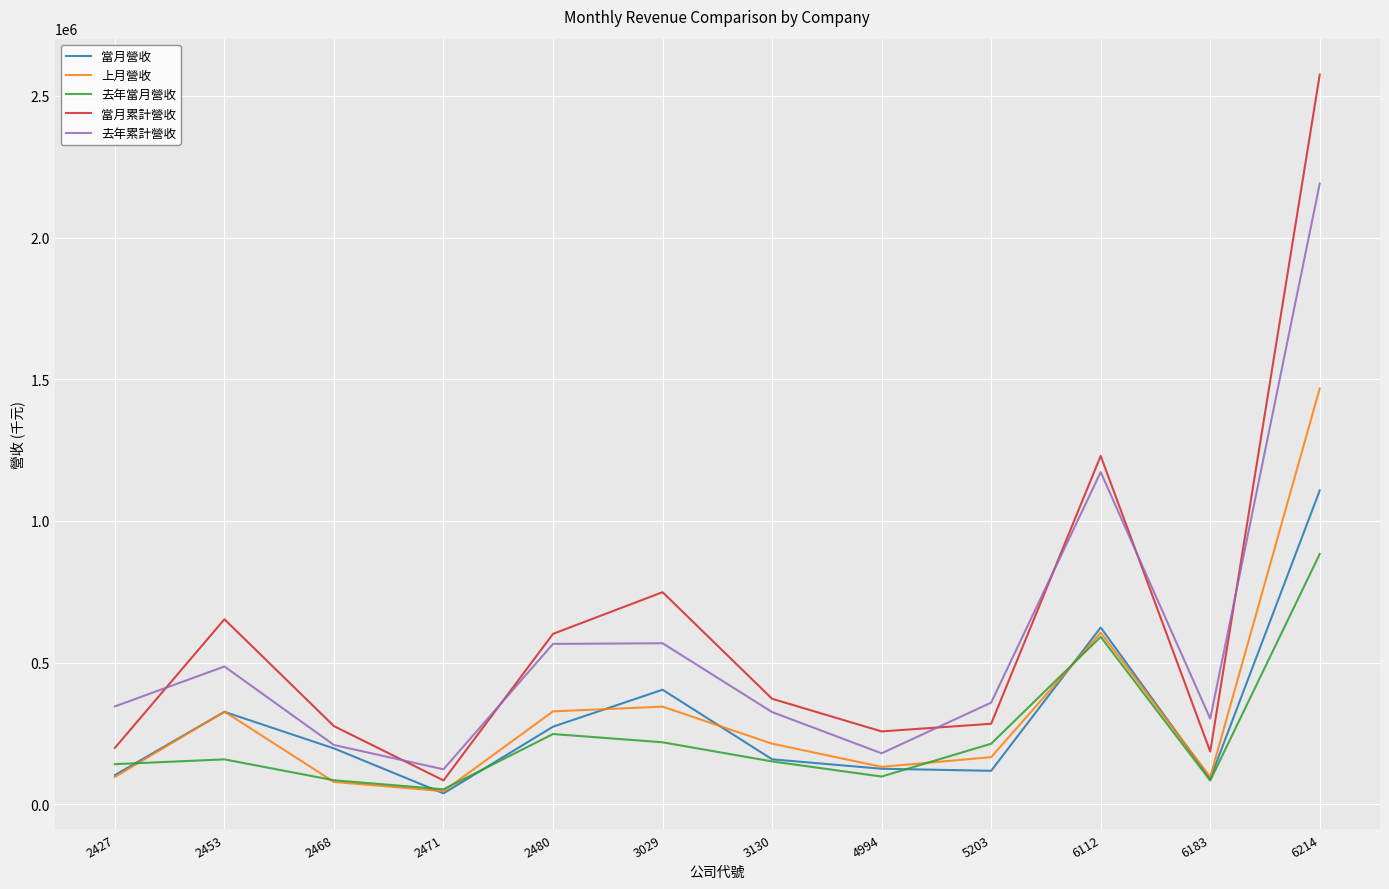

Where is the first local maximum for 上月營收?

2453